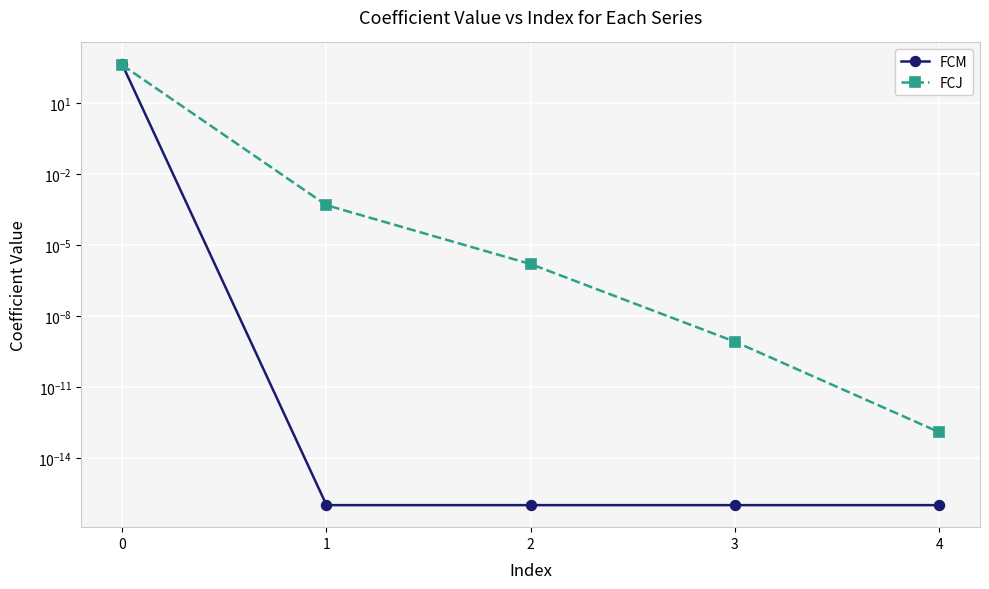

At which label does FCJ reach its minimum?

4